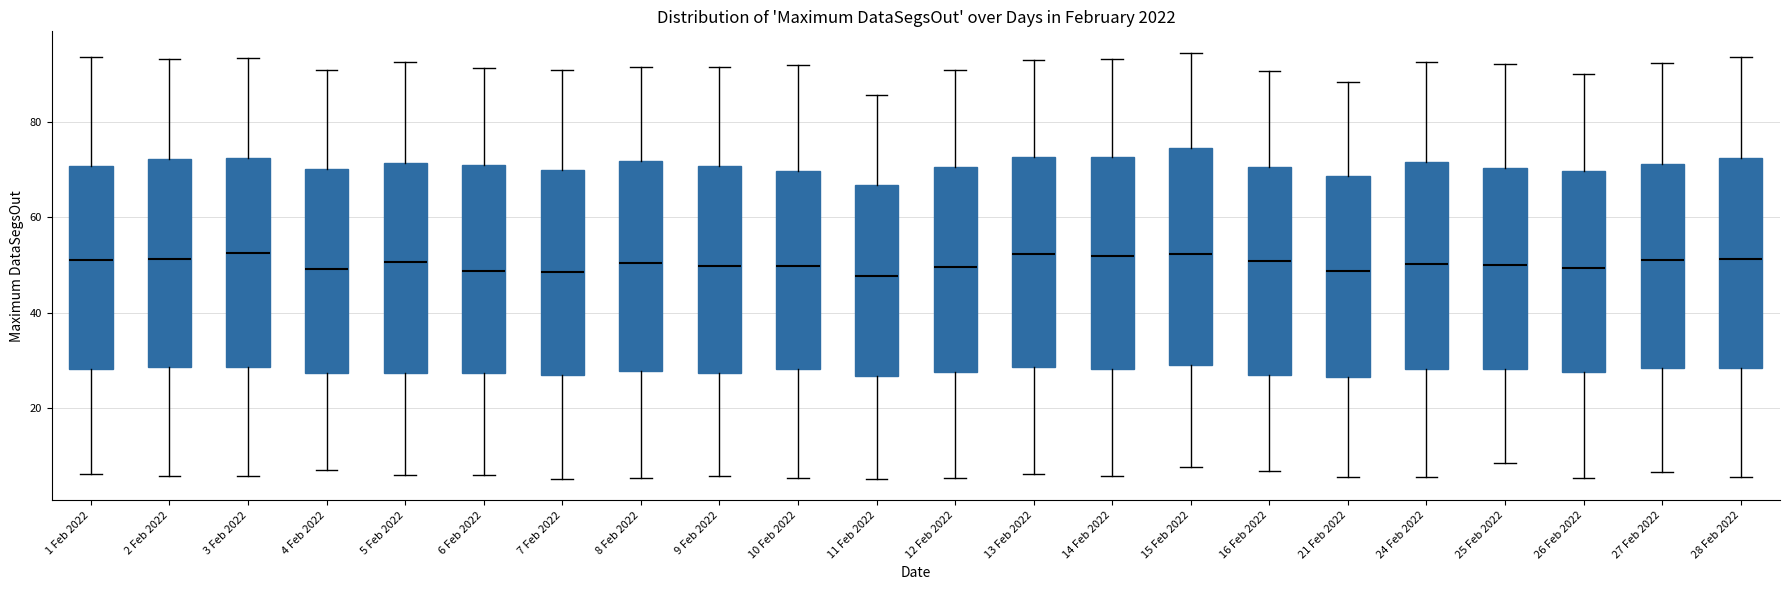

Reading left to right, read every box against the y-axis: the position of its median line, the range the box covers, and the ends of its whiskers. The values are not printed on the chart, so give them approximately, as read against the axis.

1 Feb 2022: median 52, box 28 to 70, whiskers 6 to 94
2 Feb 2022: median 52, box 28 to 72, whiskers 6 to 94
3 Feb 2022: median 52, box 28 to 72, whiskers 6 to 94
4 Feb 2022: median 50, box 28 to 70, whiskers 6 to 90
5 Feb 2022: median 50, box 28 to 72, whiskers 6 to 92
6 Feb 2022: median 48, box 28 to 72, whiskers 6 to 92
7 Feb 2022: median 48, box 26 to 70, whiskers 6 to 92
8 Feb 2022: median 50, box 28 to 72, whiskers 6 to 92
9 Feb 2022: median 50, box 28 to 70, whiskers 6 to 92
10 Feb 2022: median 50, box 28 to 70, whiskers 6 to 92
11 Feb 2022: median 48, box 26 to 66, whiskers 6 to 86
12 Feb 2022: median 50, box 28 to 70, whiskers 6 to 92
13 Feb 2022: median 52, box 28 to 72, whiskers 6 to 94
14 Feb 2022: median 52, box 28 to 72, whiskers 6 to 94
15 Feb 2022: median 52, box 30 to 74, whiskers 8 to 94
16 Feb 2022: median 50, box 26 to 70, whiskers 6 to 90
21 Feb 2022: median 48, box 26 to 68, whiskers 6 to 88
24 Feb 2022: median 50, box 28 to 72, whiskers 6 to 92
25 Feb 2022: median 50, box 28 to 70, whiskers 8 to 92
26 Feb 2022: median 50, box 28 to 70, whiskers 6 to 90
27 Feb 2022: median 50, box 28 to 72, whiskers 6 to 92
28 Feb 2022: median 52, box 28 to 72, whiskers 6 to 94